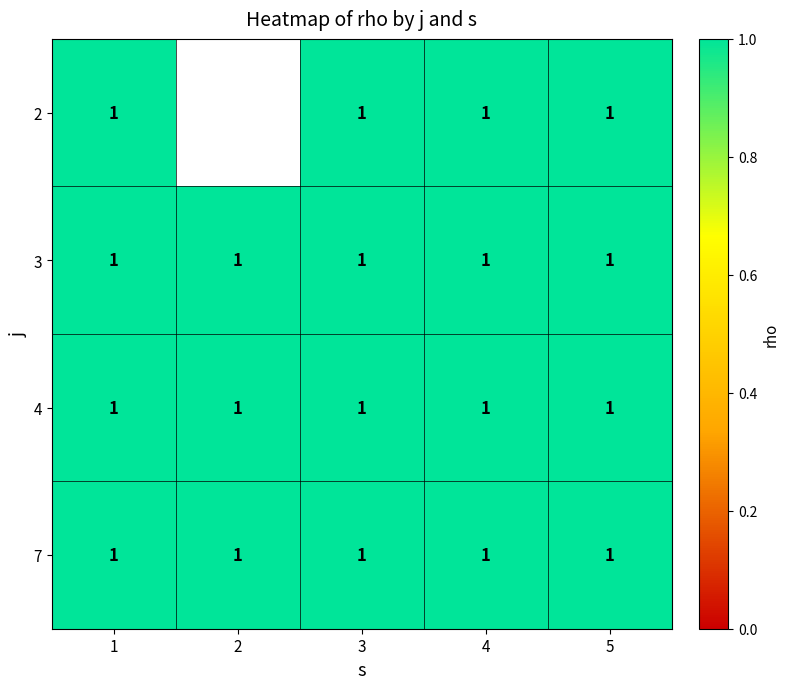

The value of 5 at 4 is 1. True or false?

True